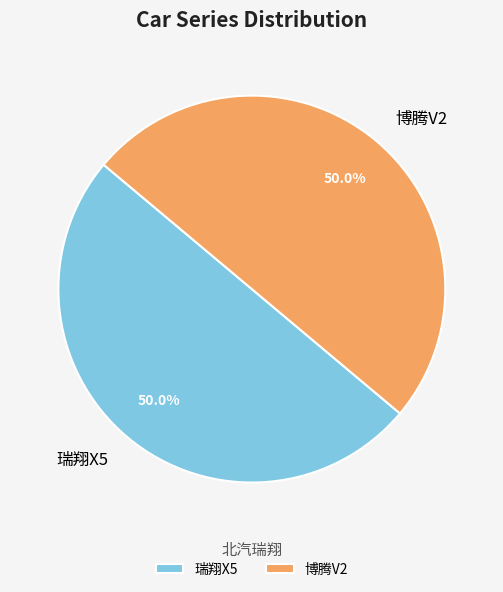

To the nearest percent, what percentage of the pie is 博腾V2?

50%